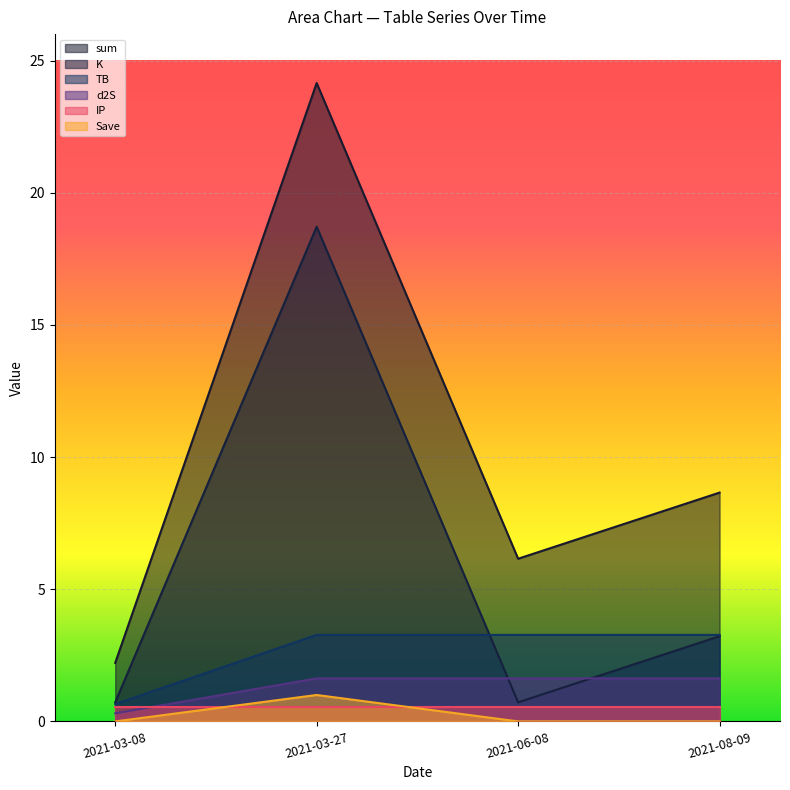

What is the value of the K point at the 3rd from the left?

0.7